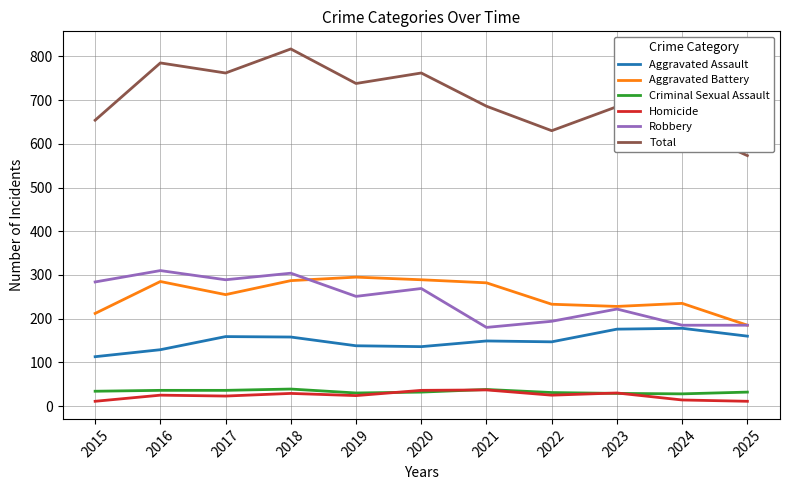

Count the number of data series in this chart.

6